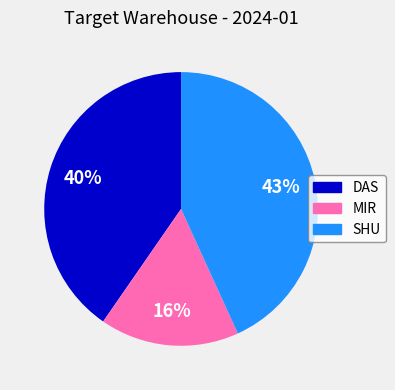

Count the number of slices in the pie.

3